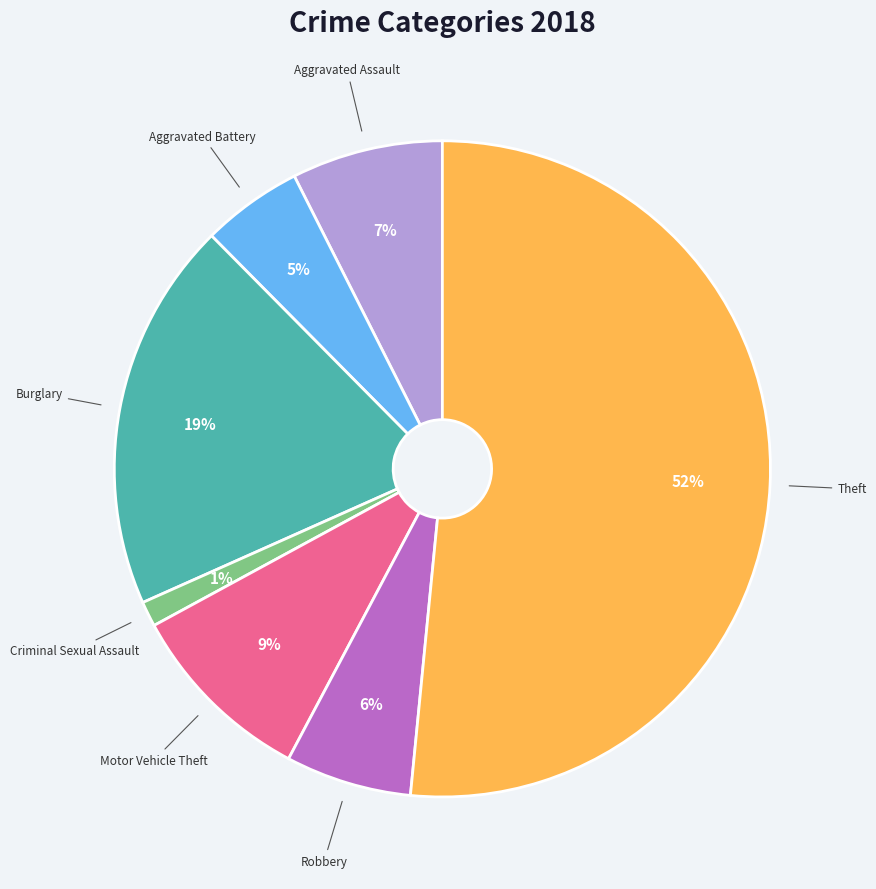

Is there any slice that represents more than half of the pie?

Yes